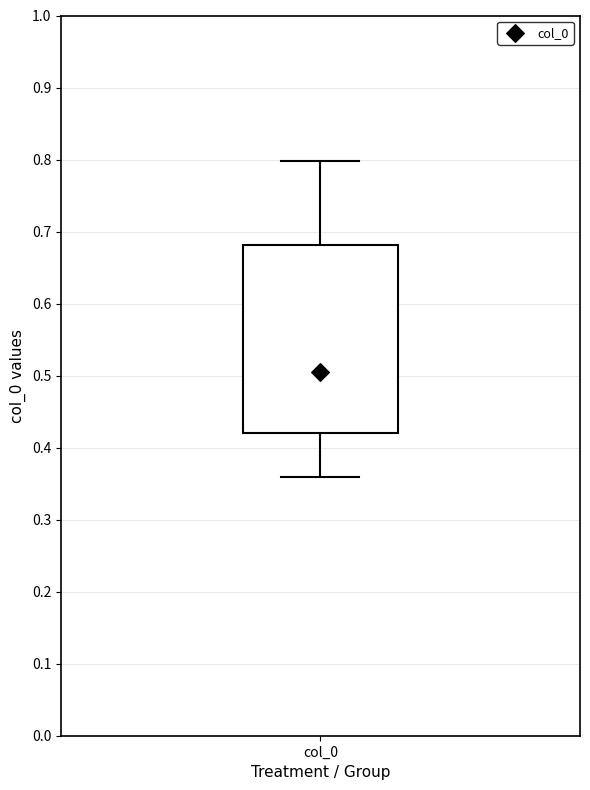

Where is the lower edge of the box for col_0 on the y-axis? The values are not printed on the chart, so give them approximately, as read against the axis.

0.42